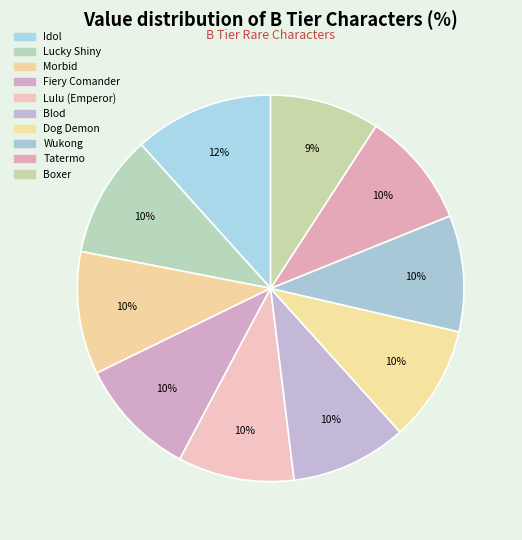

How many slices are in this pie chart?

10